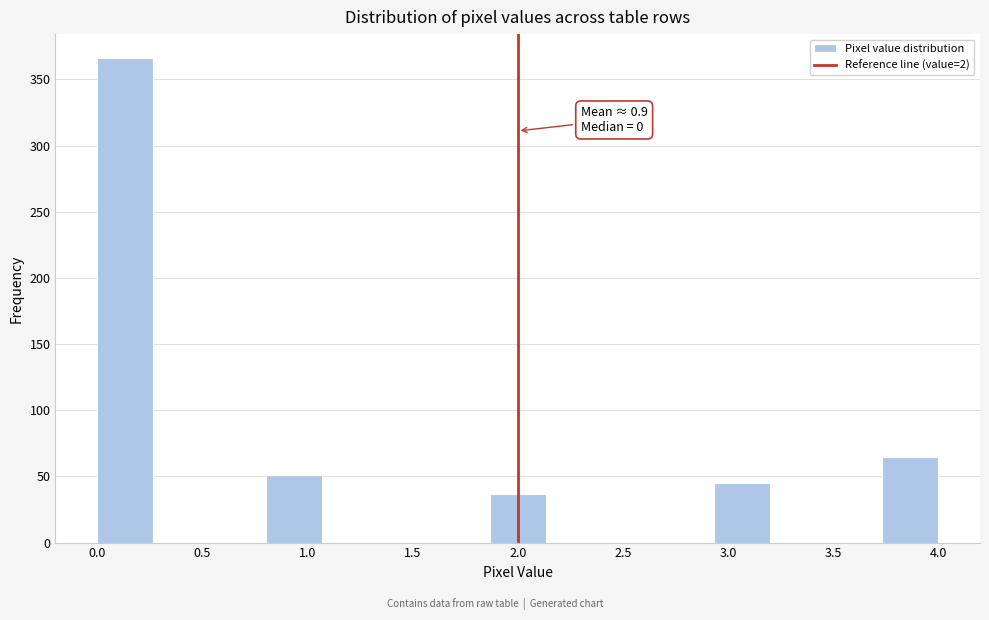

Which range on the x-axis has the tallest bar?

0.00 to 0.25